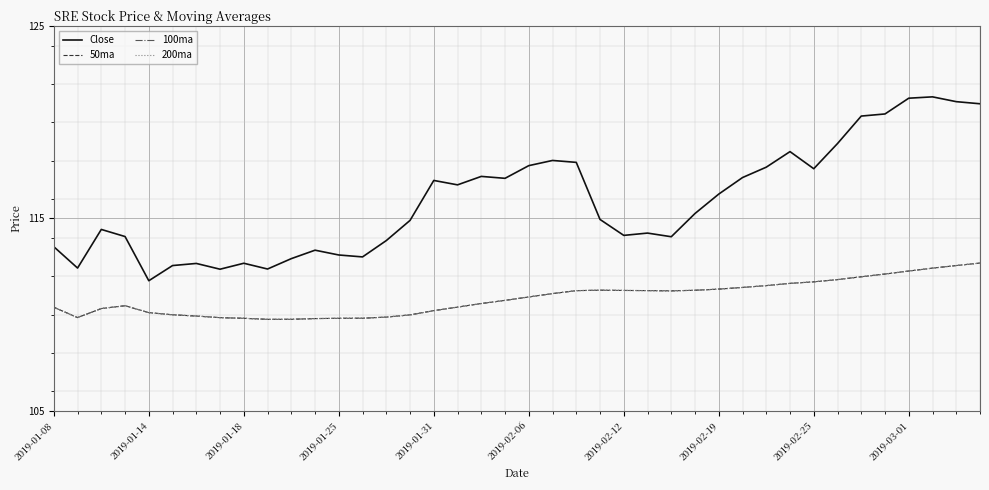

Is this an area chart (filled region under the line)?

No